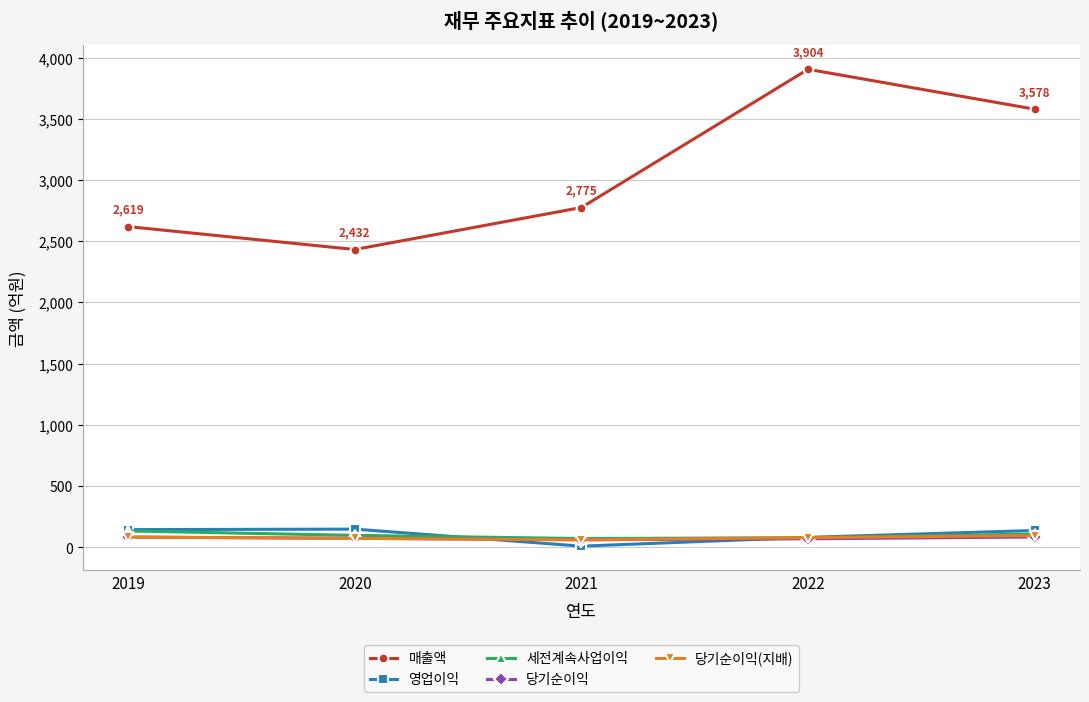

At which category does 매출액 reach its first local valley?

2020